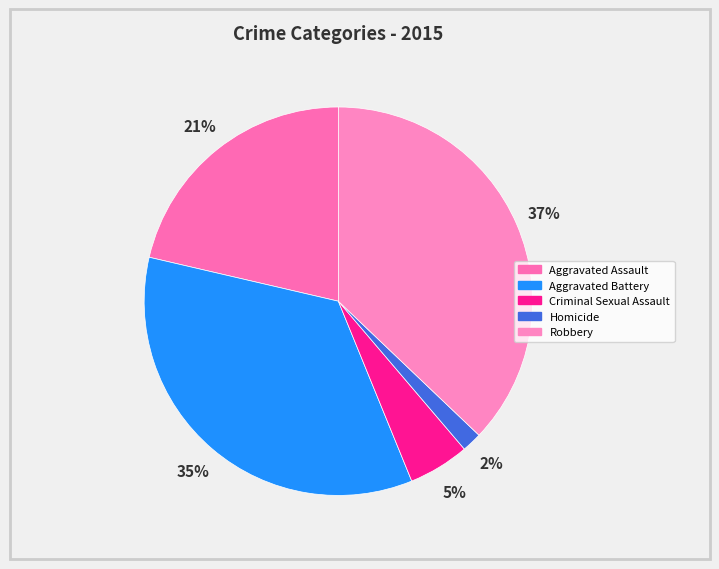

How many slices are in this pie chart?

5